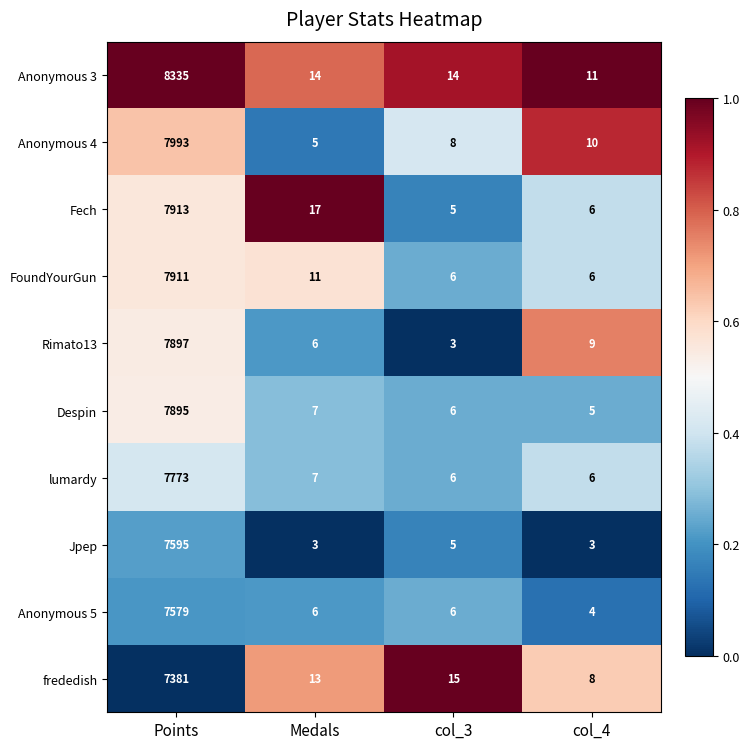

What is the difference between the highest and lowest values at col_3?

12